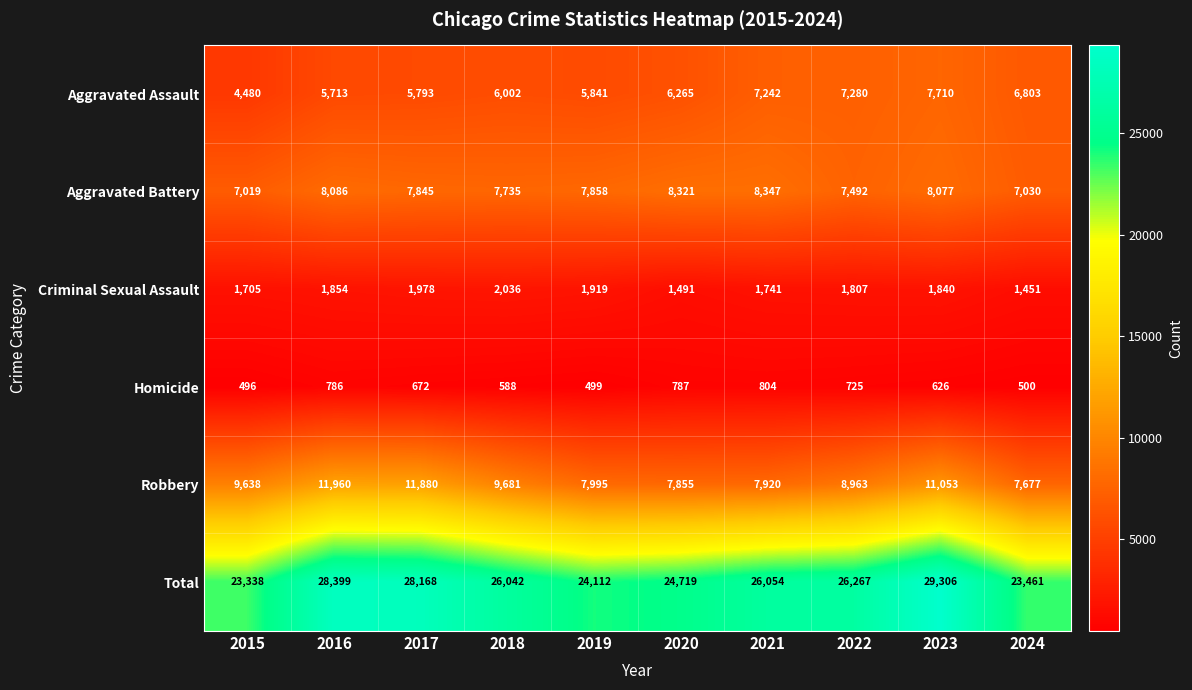

The value of Aggravated Assault at 2023 is 7710. True or false?

True